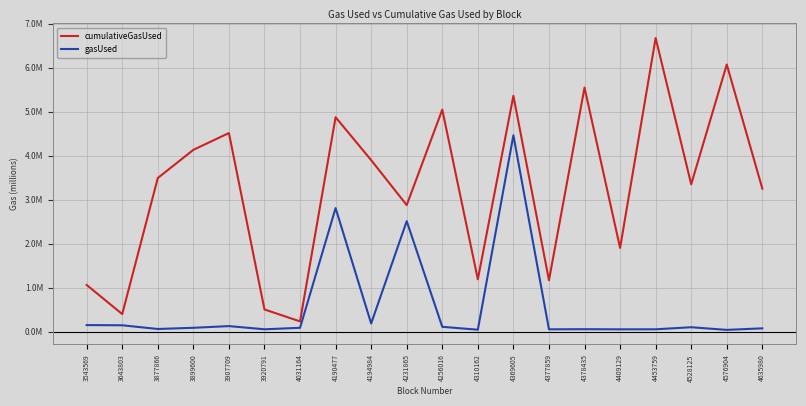

The value of gasUsed at 3907709 is 0.2. True or false?

False